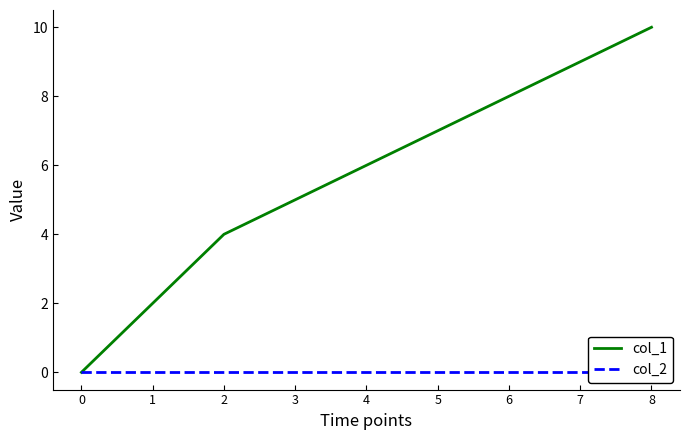

What is the spread (max minus min) of values at 1?

2